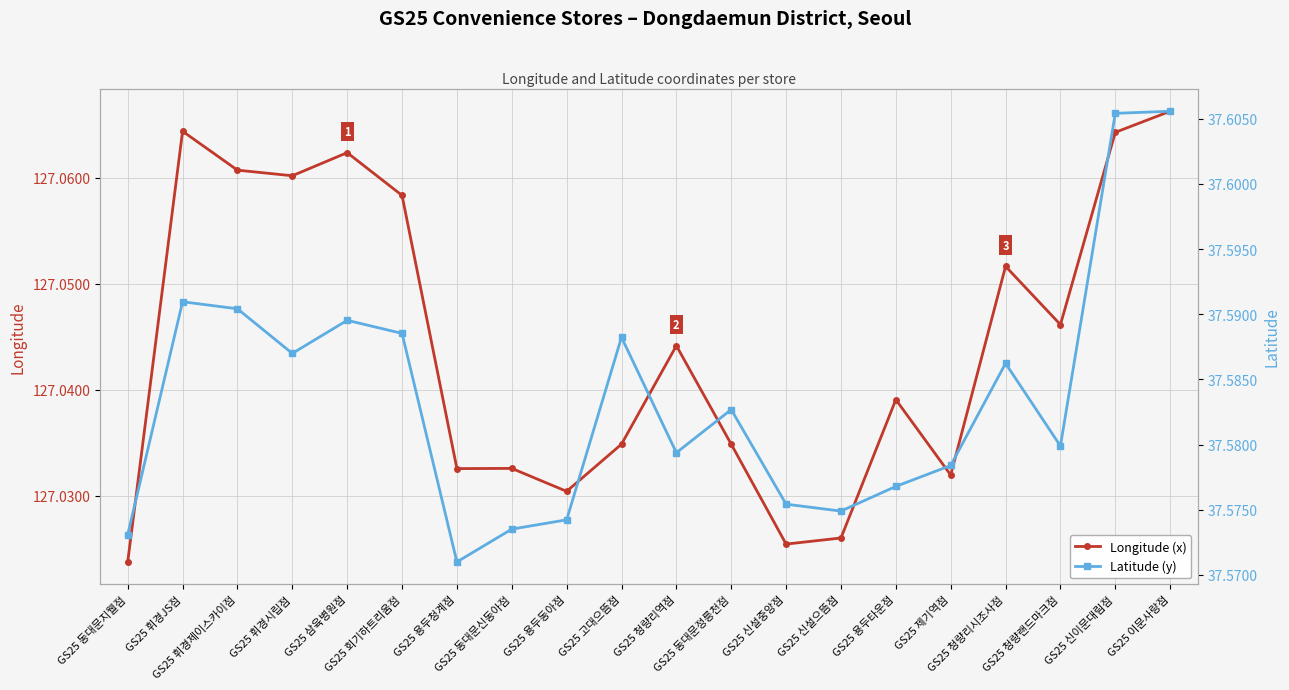

Between GS25 신이문대림점 and GS25 용두청계점, which is larger?

GS25 신이문대림점